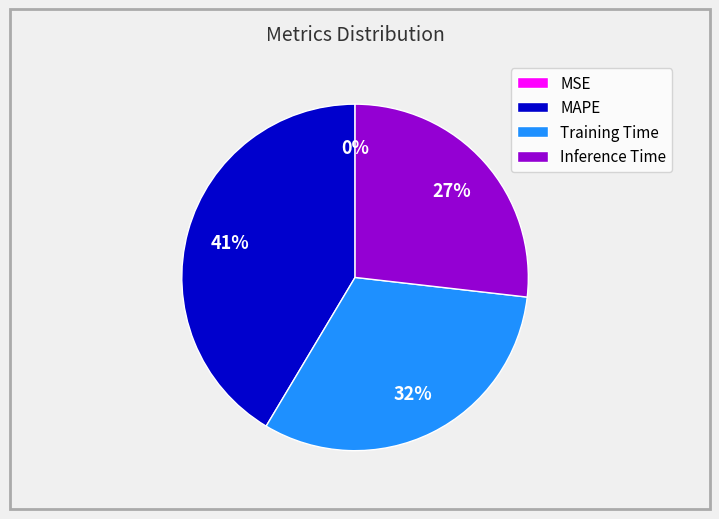

Between Training Time and MAPE, which is larger?

MAPE